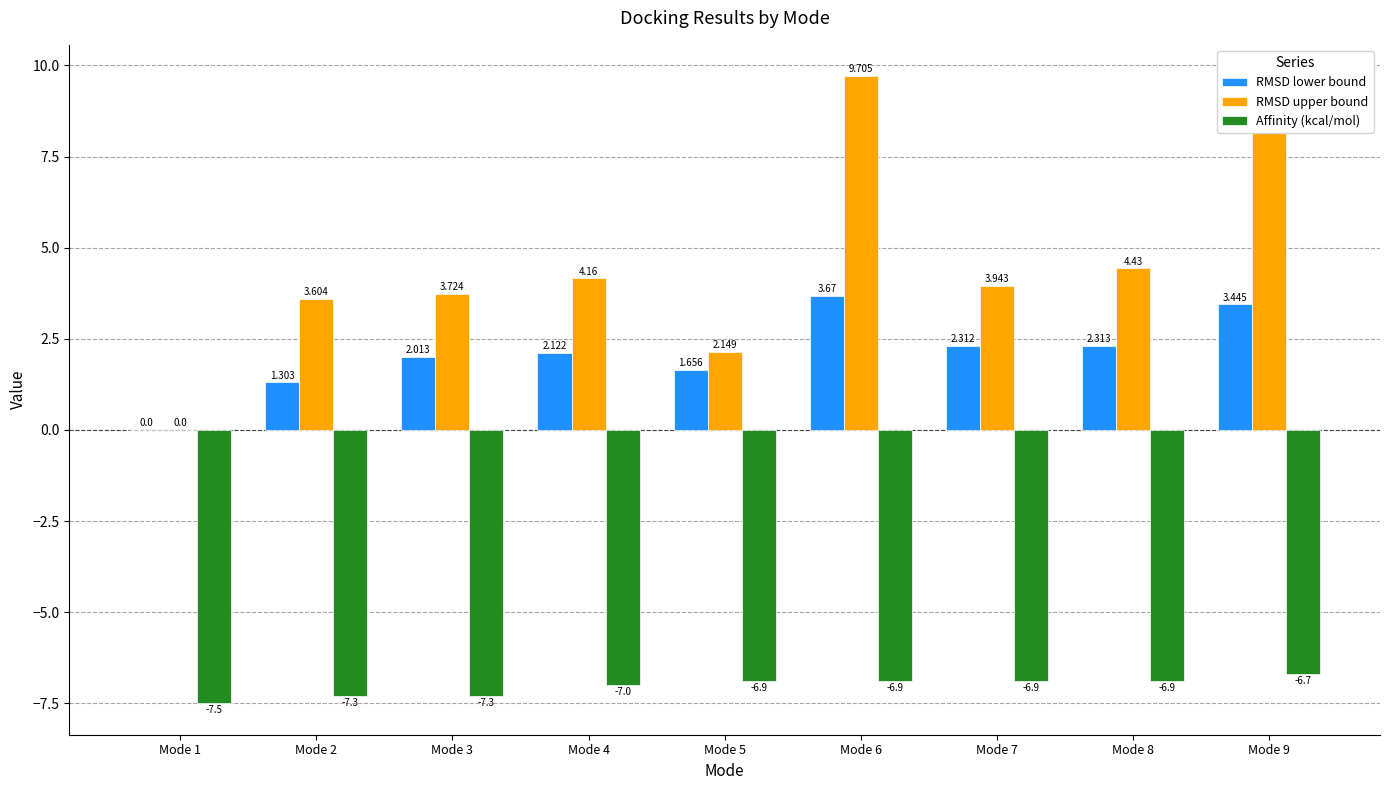

What is the spread (max minus min) of values at Mode 6?

16.6